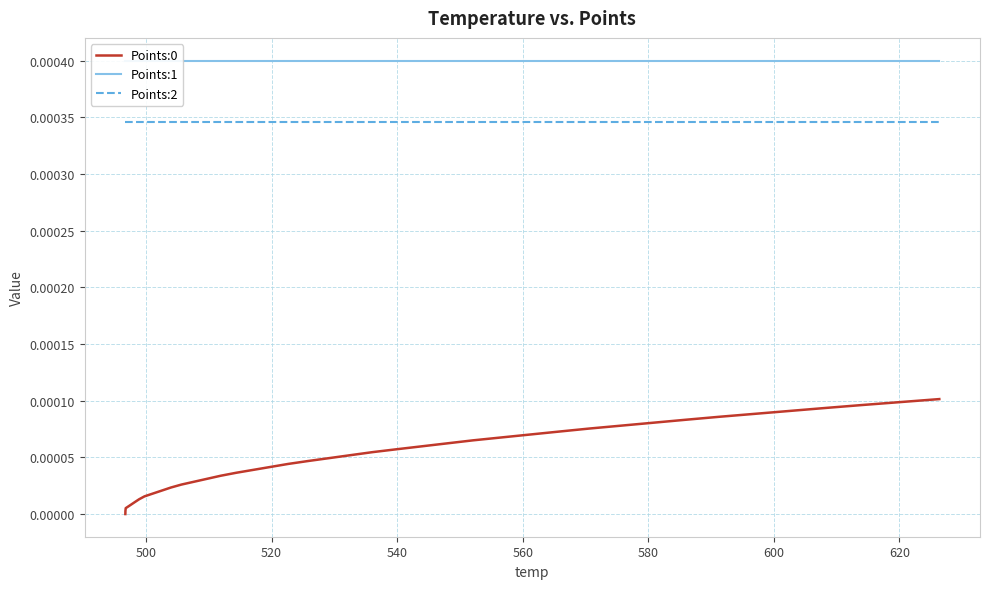

True or false: Points:0 and Points:2 intersect in this chart.

False